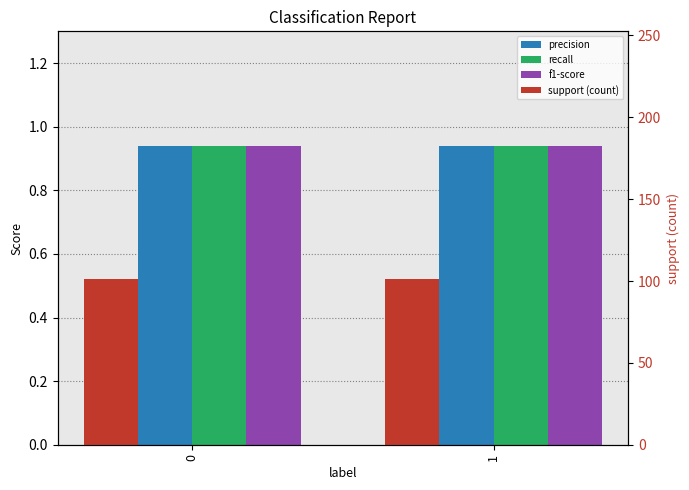

At how many categories does at least one series exceed 98?

2